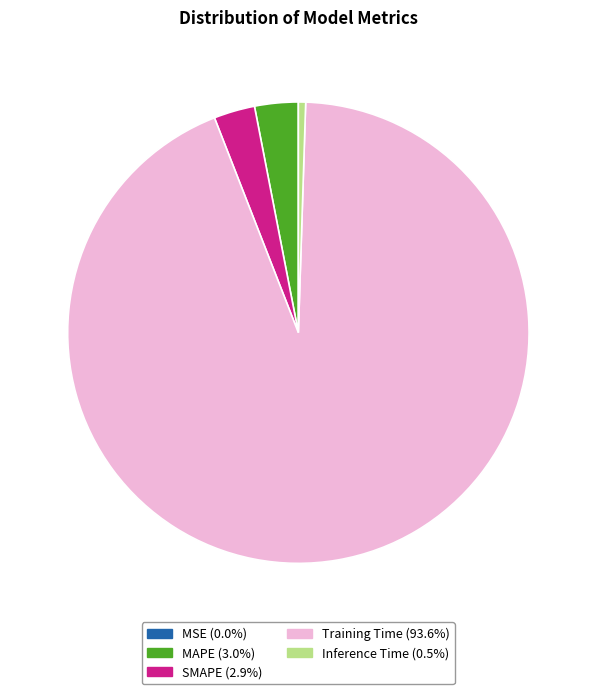

Does any single category account for the majority?

Yes